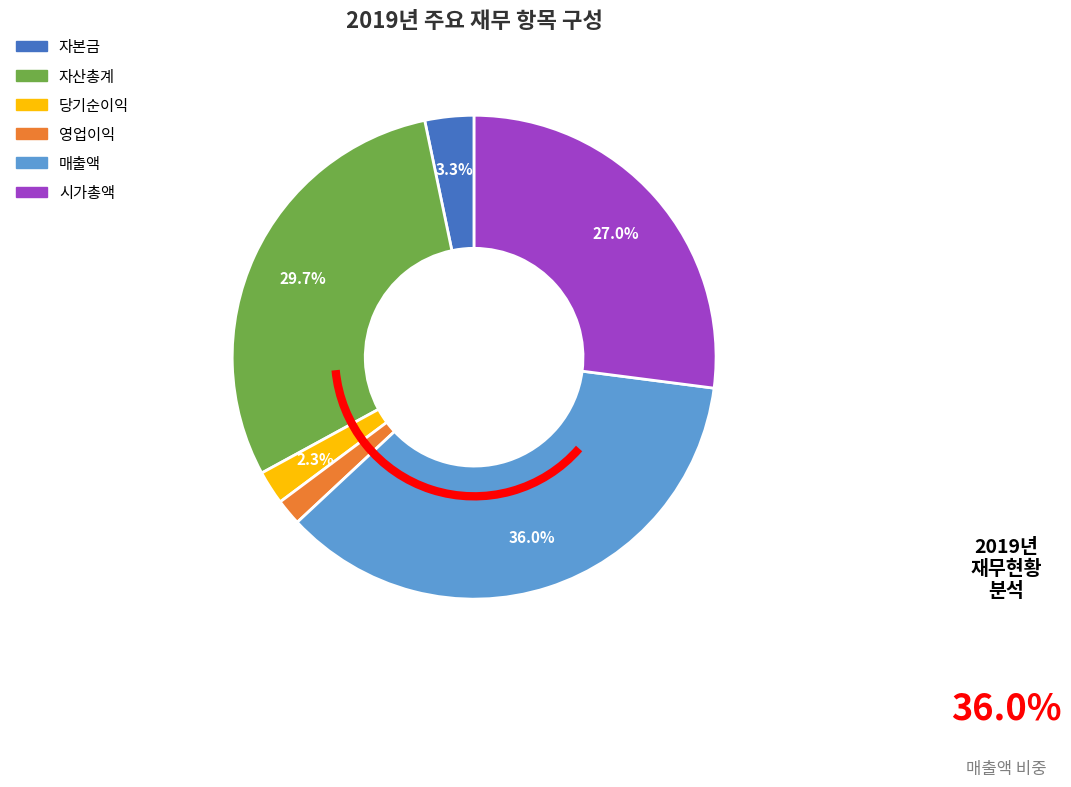

Is there a majority slice in this chart?

No